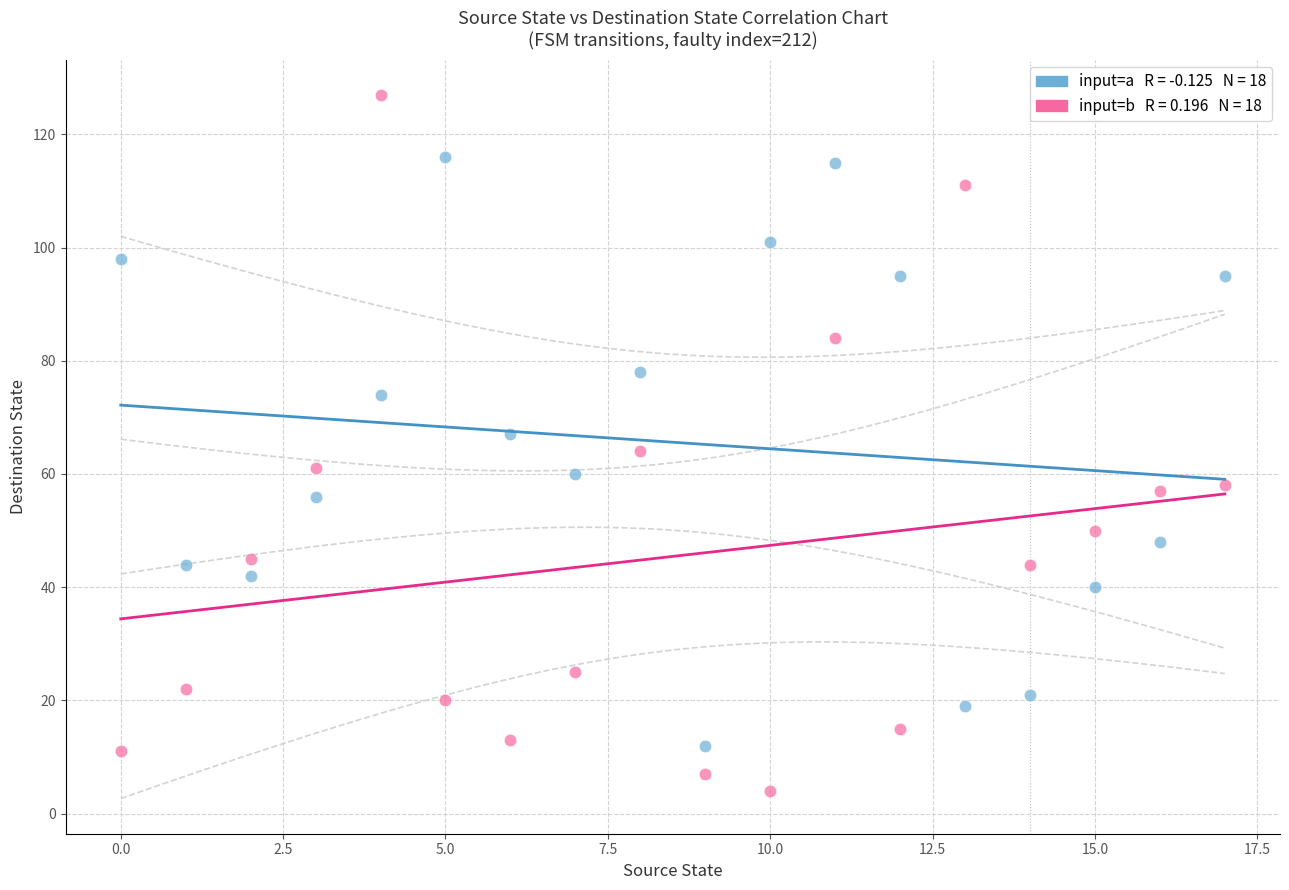

Across all data points, what is the range of Y values (max minus min)?

123